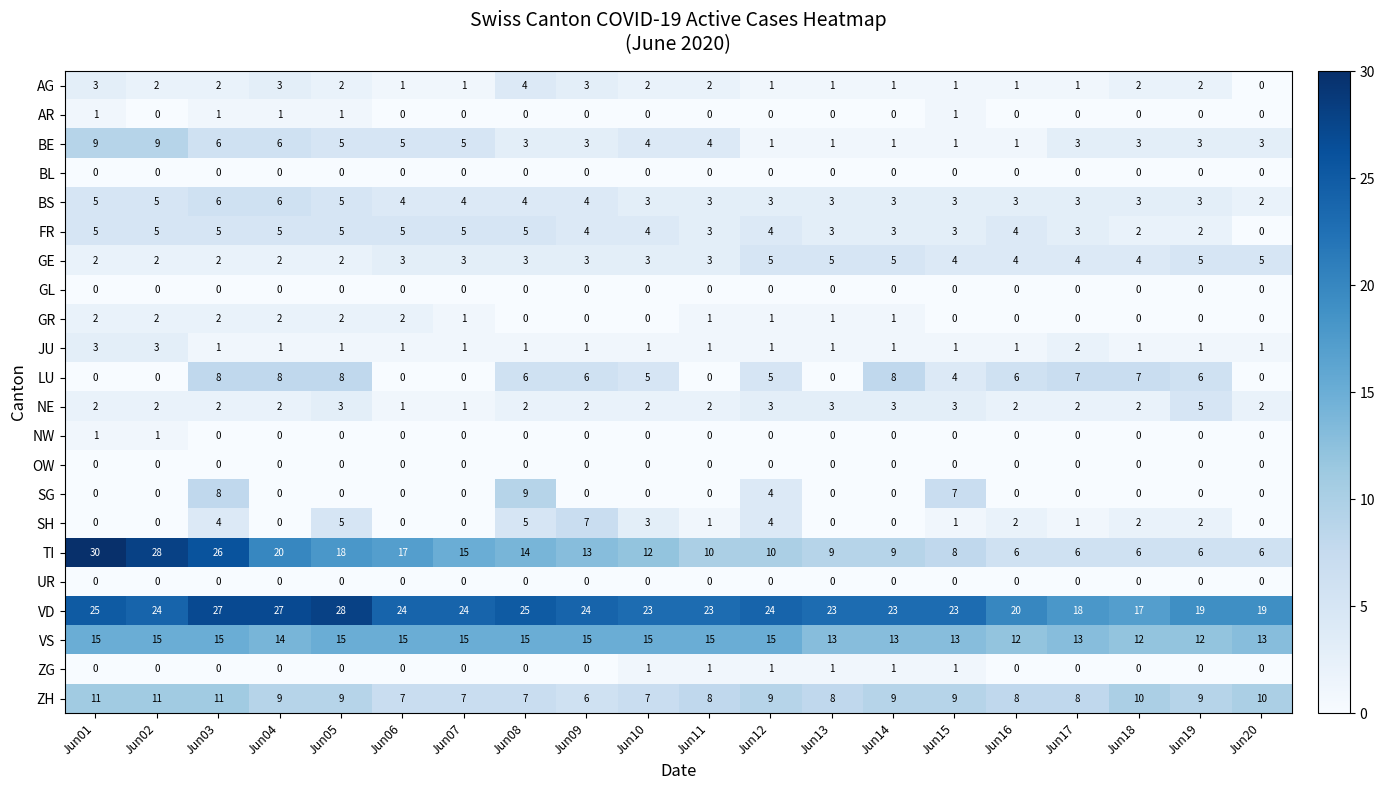

At which category is the sum across all series the highest?

Jun03